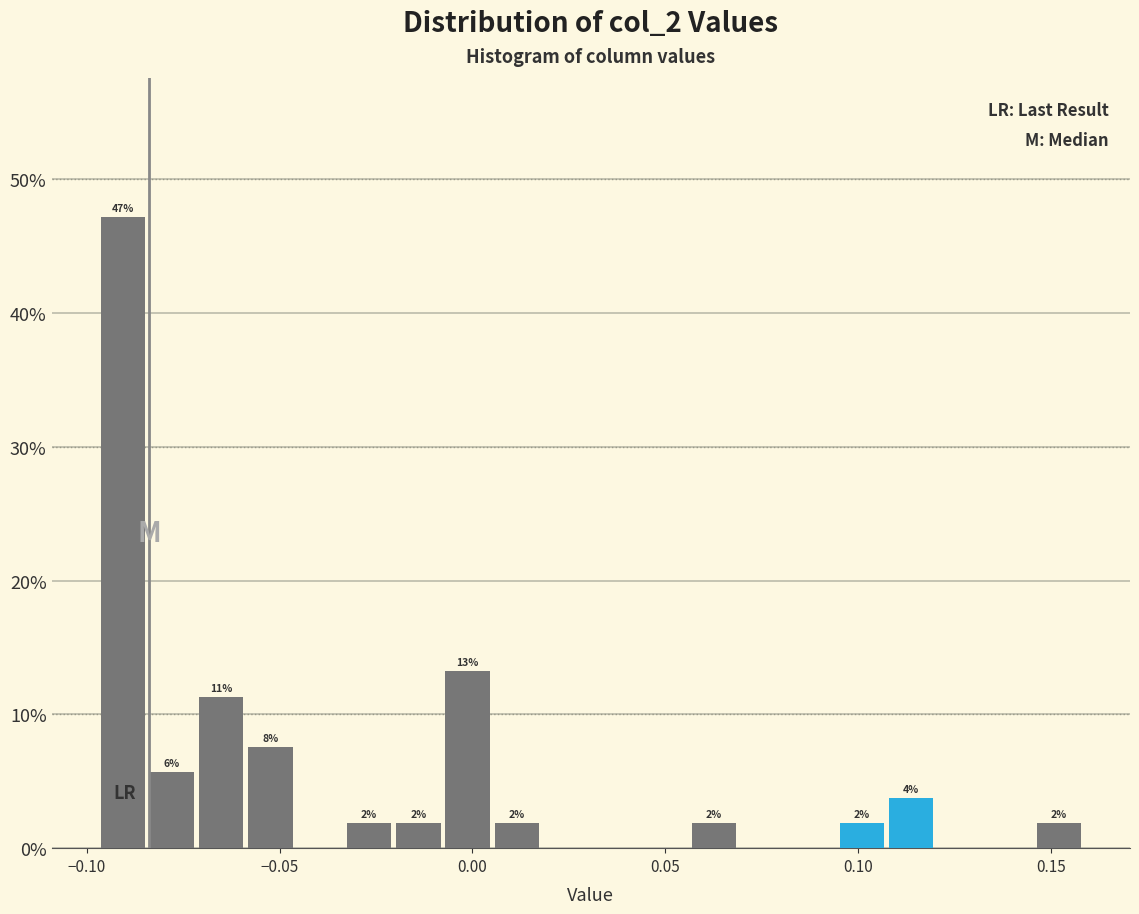

Around what value on the x-axis is the tallest bar? Give the approximate position of its centre, as read against the axis.

-0.090